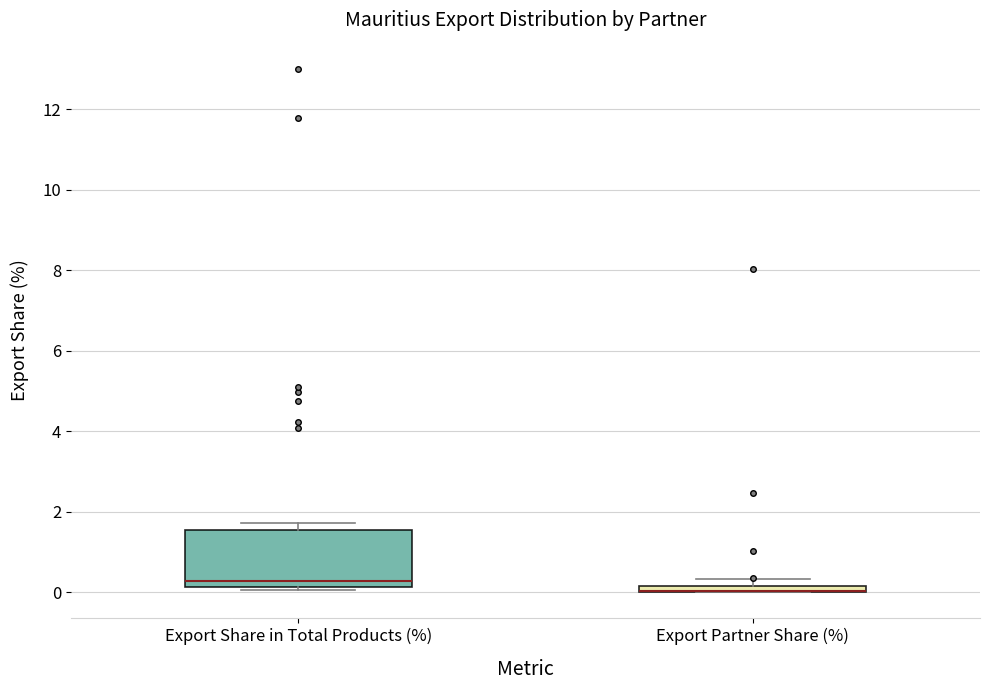

Where is the upper edge of the box for Export Share in Total Products (%) on the y-axis? The values are not printed on the chart, so give them approximately, as read against the axis.

1.6